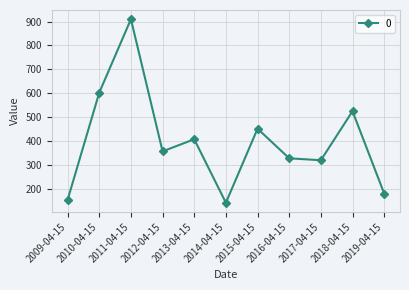

True or false: the data shows 694.8 at 2013-04-15.

False